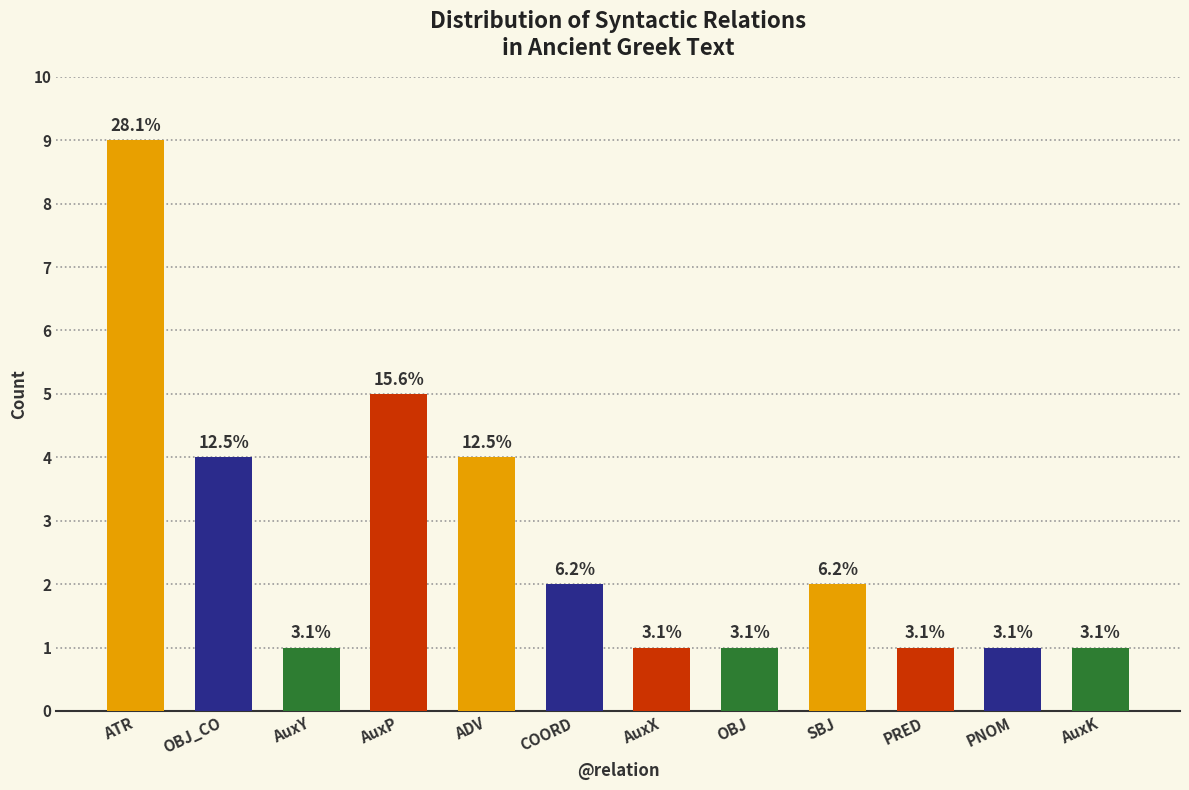

Rank the categories by value from lowest to highest.

AuxY, AuxX, OBJ, PRED, PNOM, AuxK, COORD, SBJ, OBJ_CO, ADV, AuxP, ATR